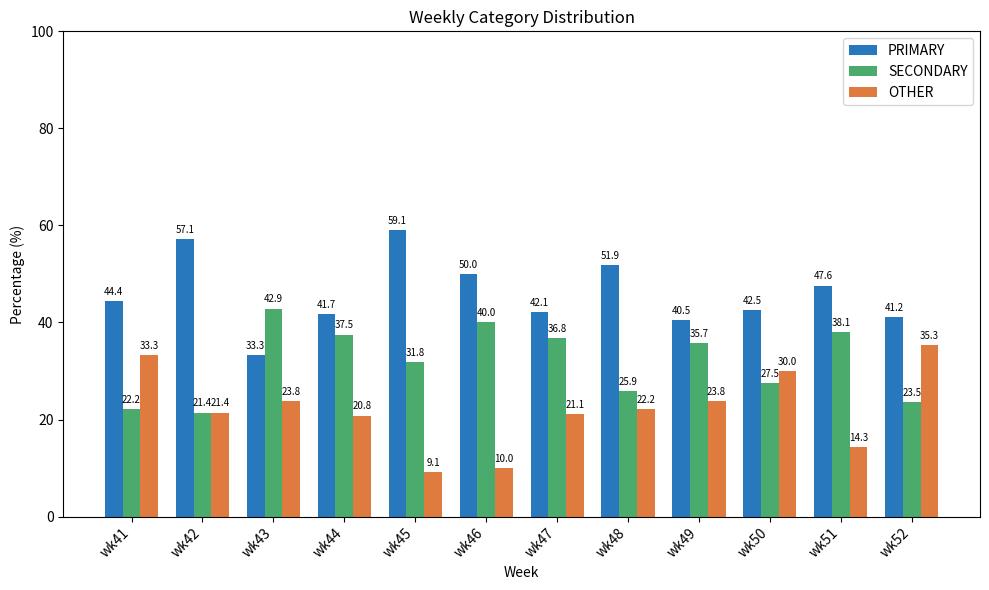

Which series has the largest total across all categories?

PRIMARY